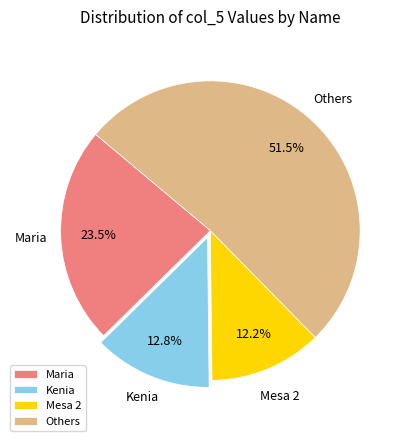

What is the ratio of the value at Others to the value at Mesa 2?

4.2